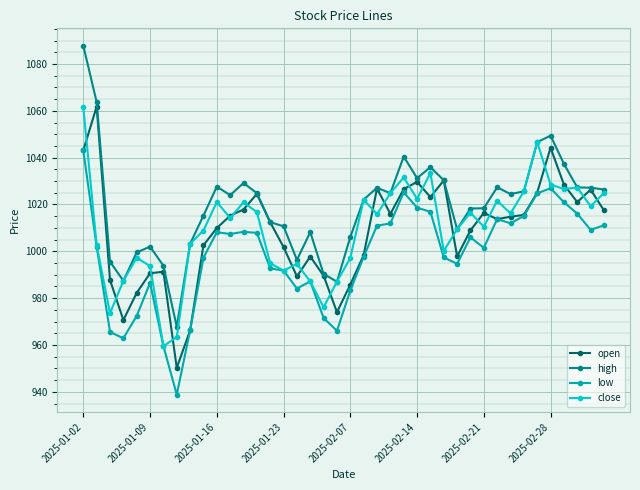

What is the minimum value for close?

959.5